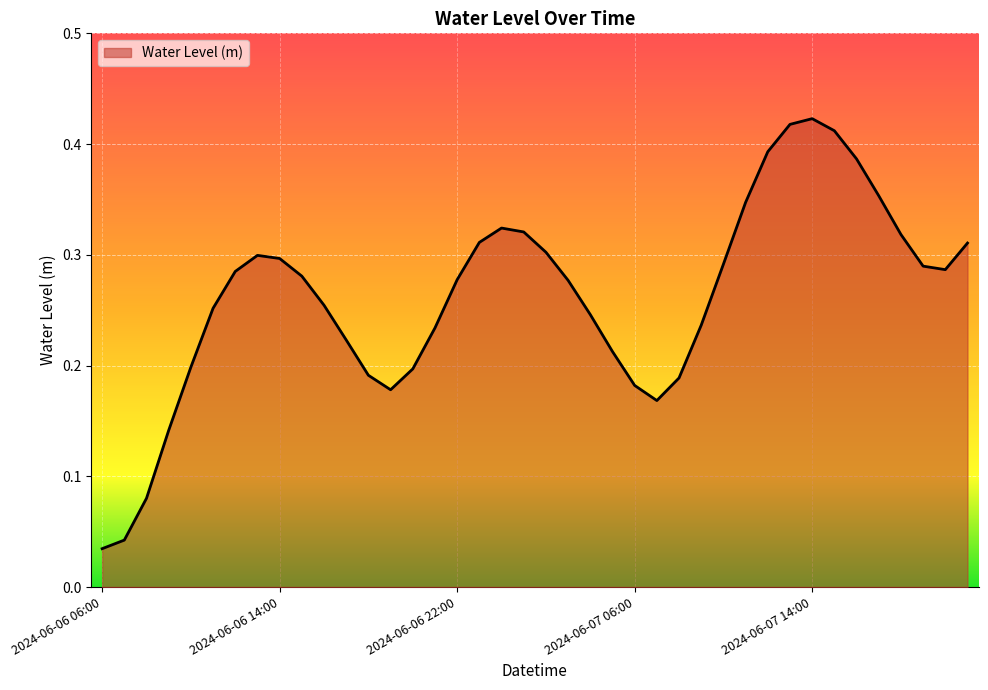

At which category does the chart reach its minimum across all series?

2024-06-06 06:00